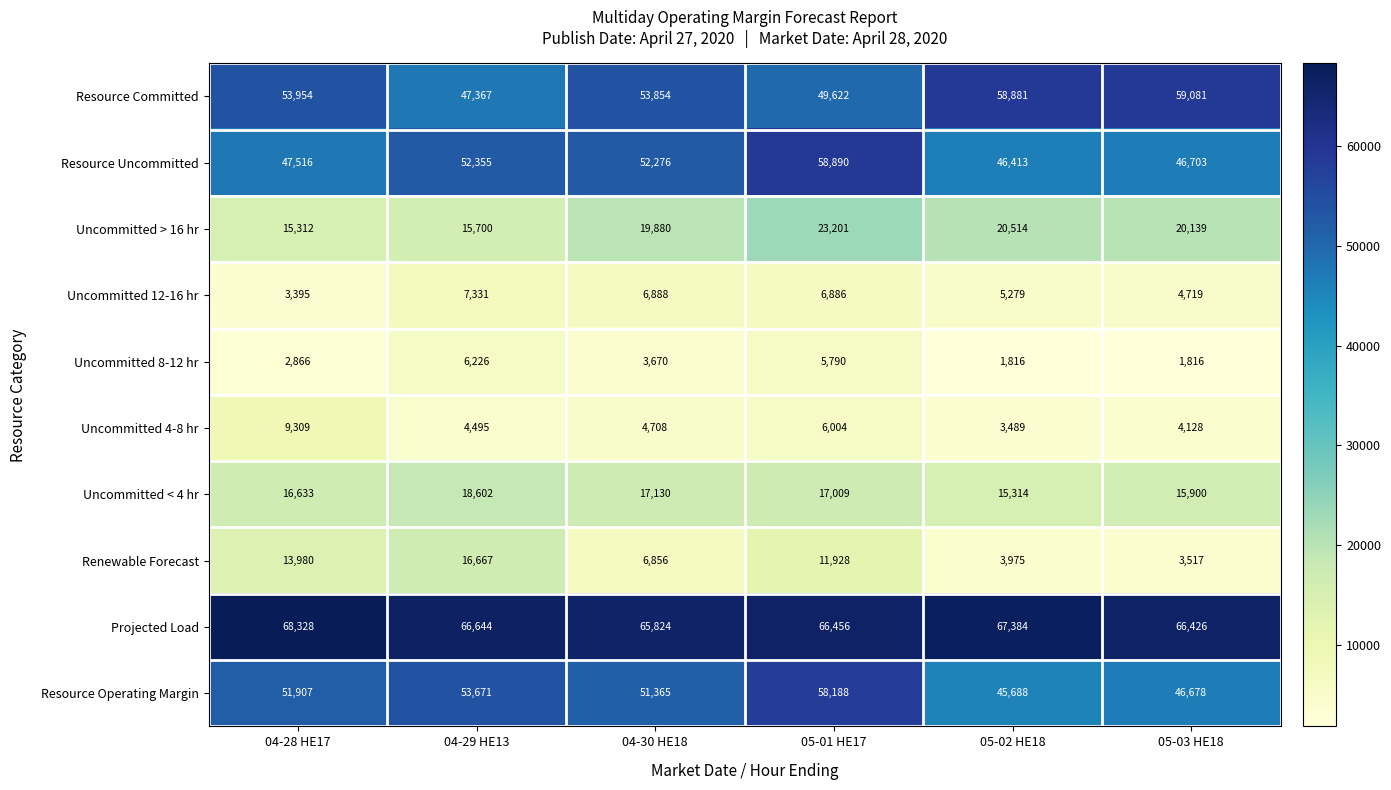

Is it true that Projected Load equals 43320 at 04-30 HE18?

False